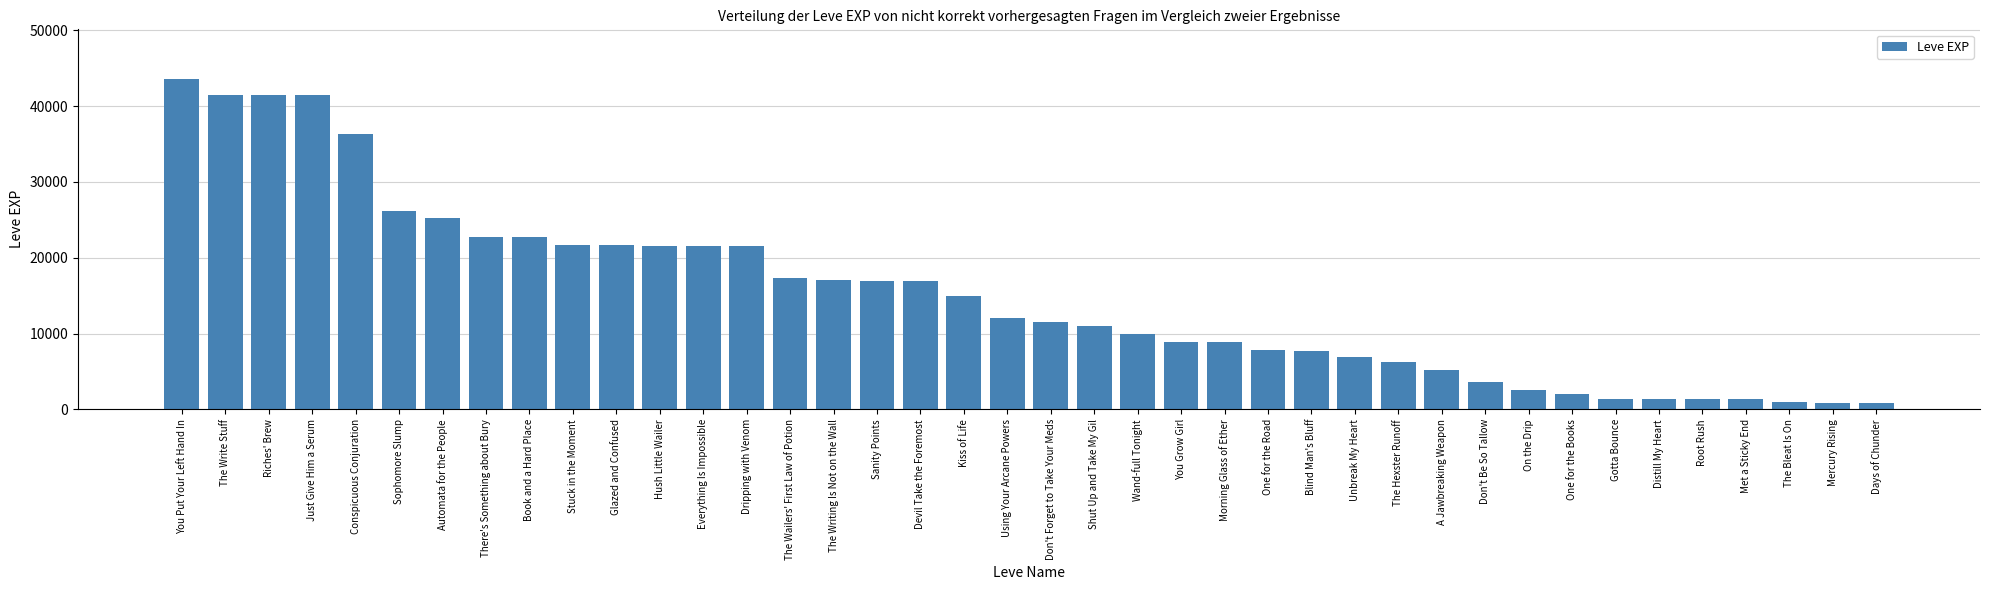

What is the average value?

15131